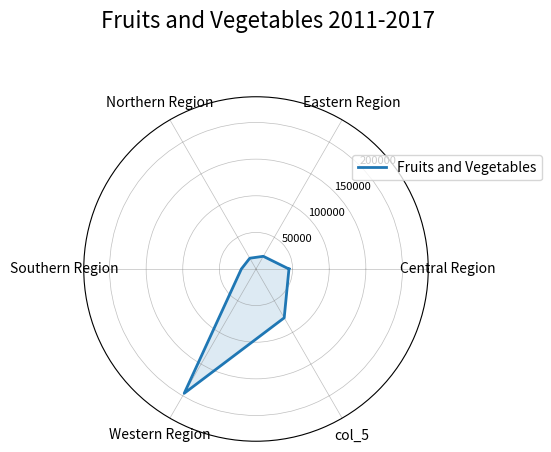

What is the difference between the second highest and second lowest values?

57000